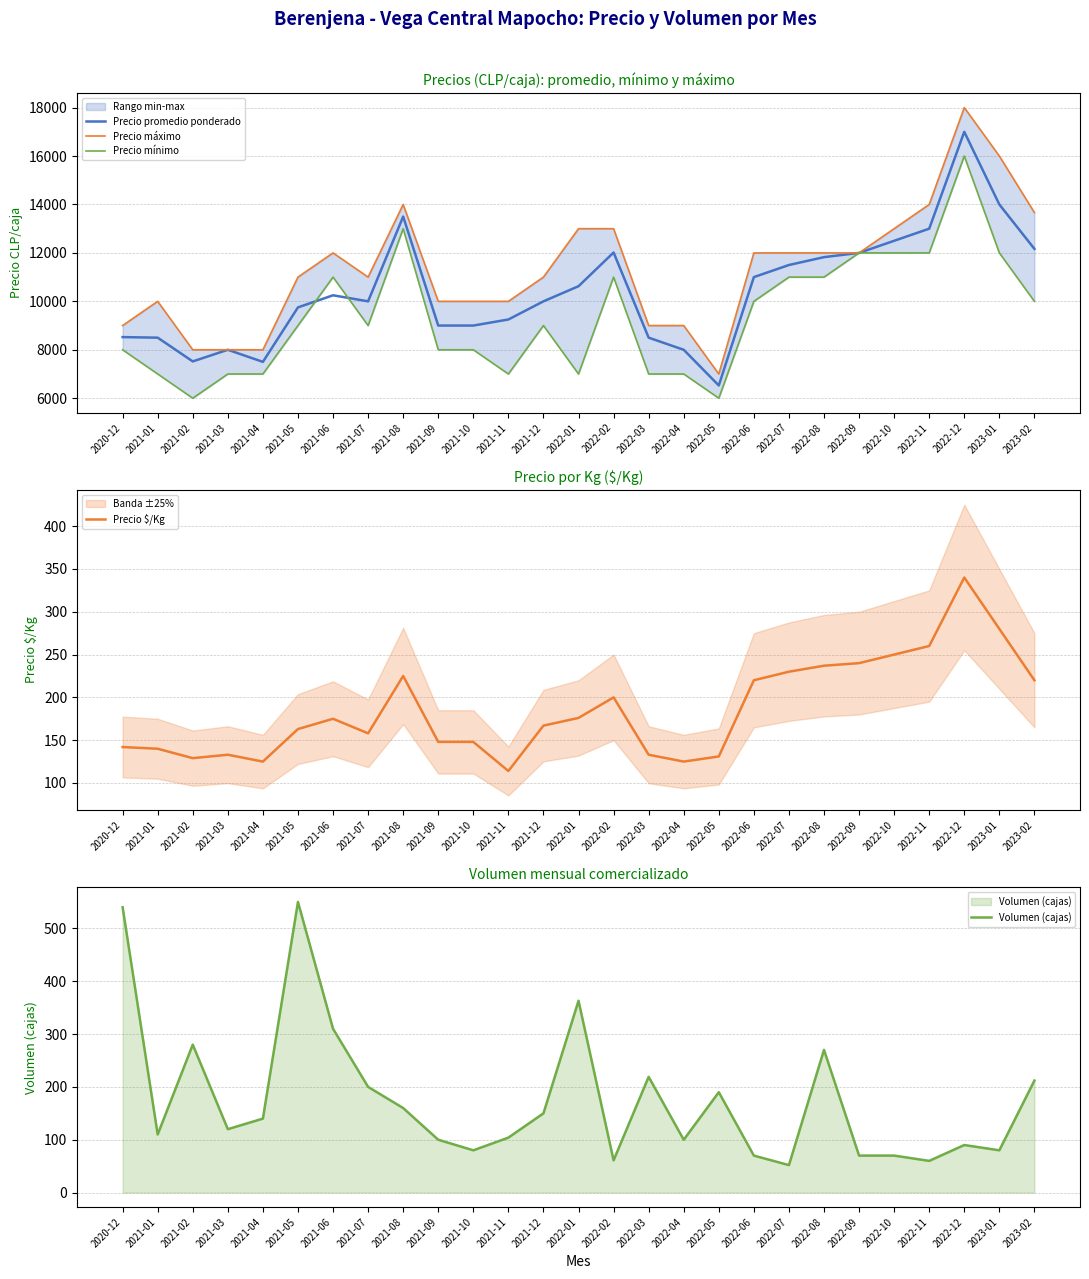

What is the minimum value shown in the chart?

52